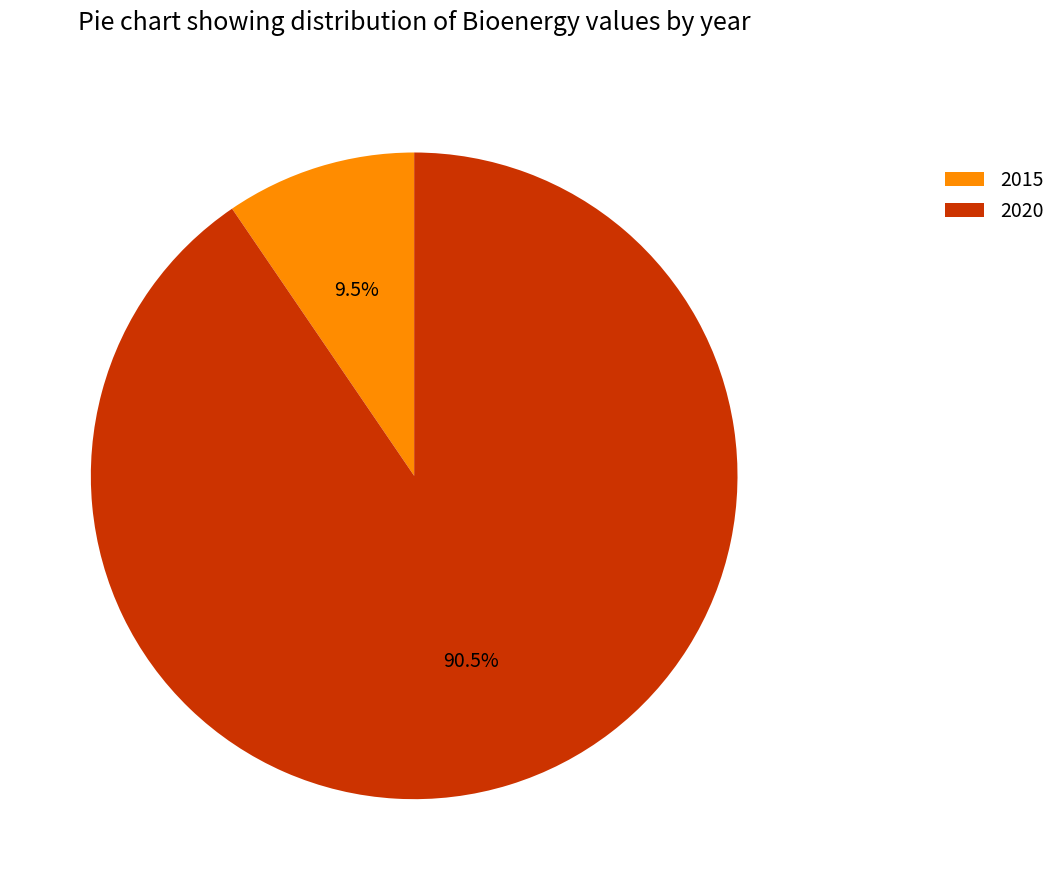

Which has a higher value, 2020 or 2015?

2020